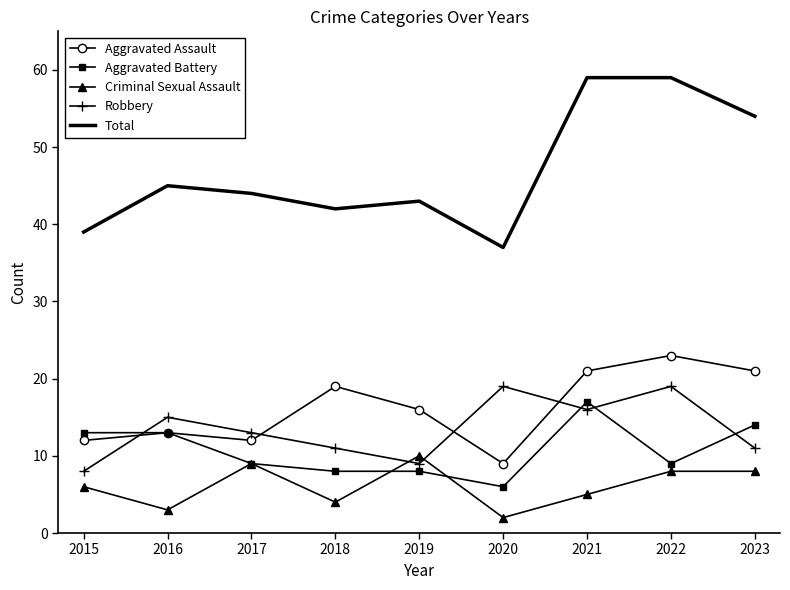

What is the highest value of the Total series?

59